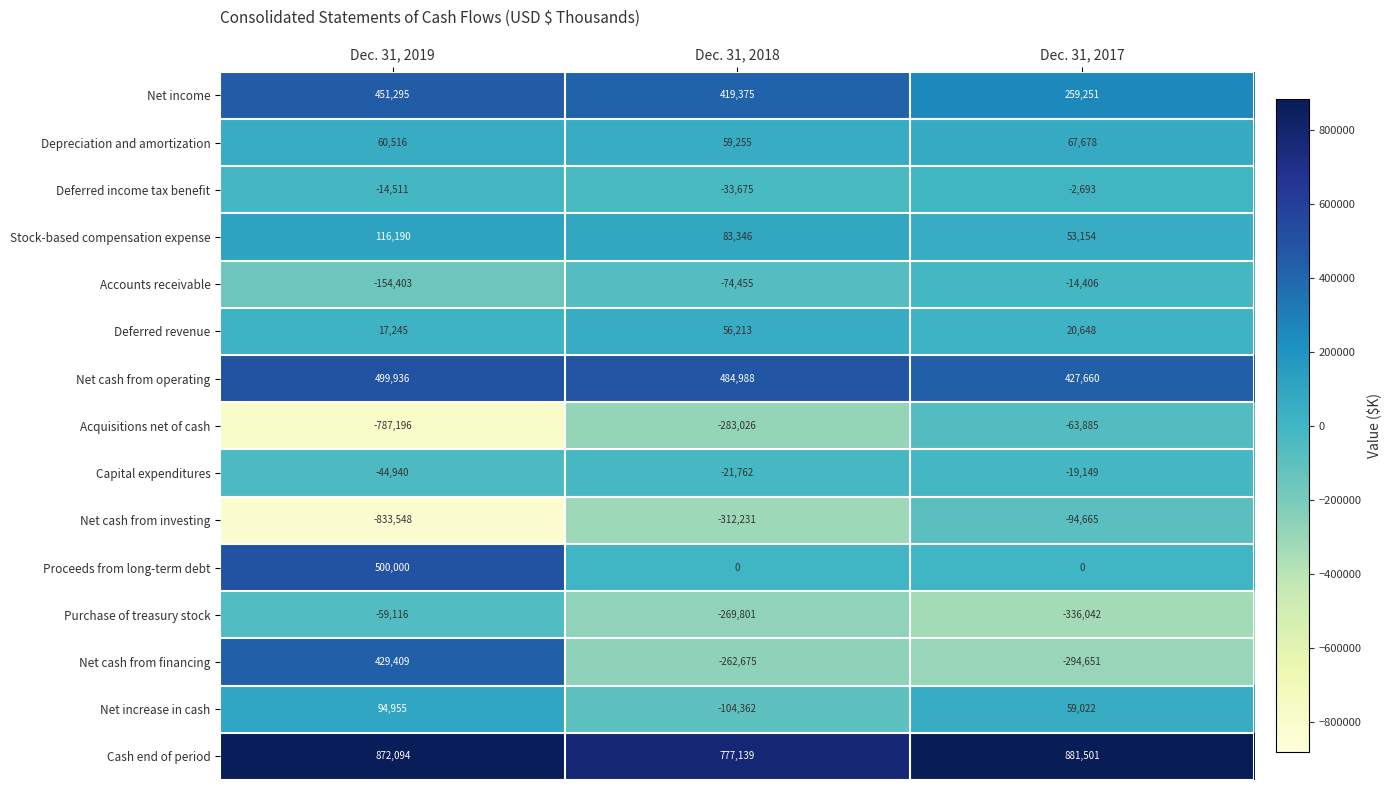

What is the difference between the highest and lowest values at Dec. 31, 2017?

1217543